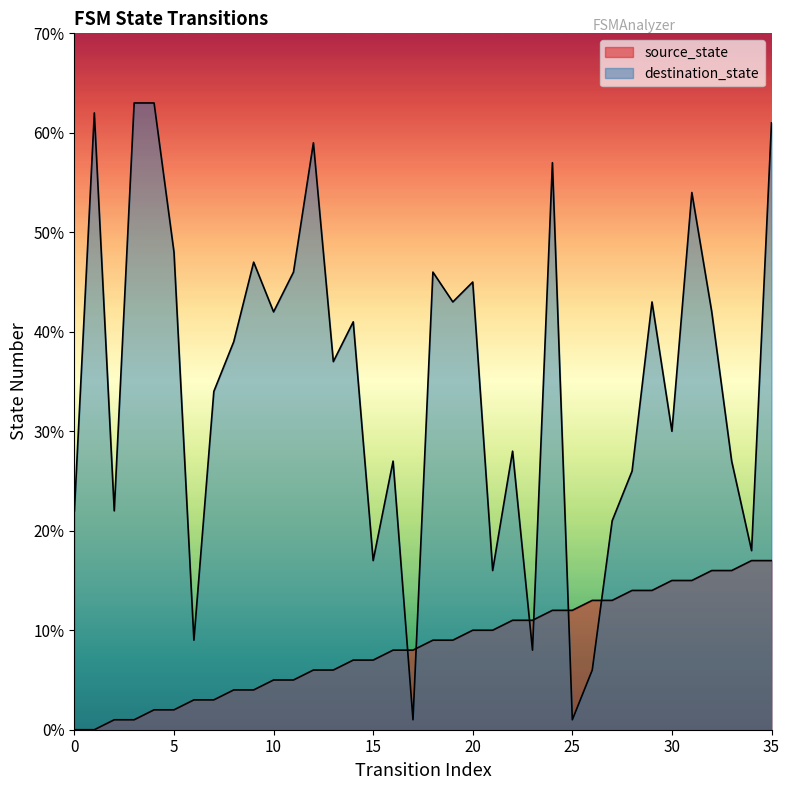

What is the total value across all series at 26?

19